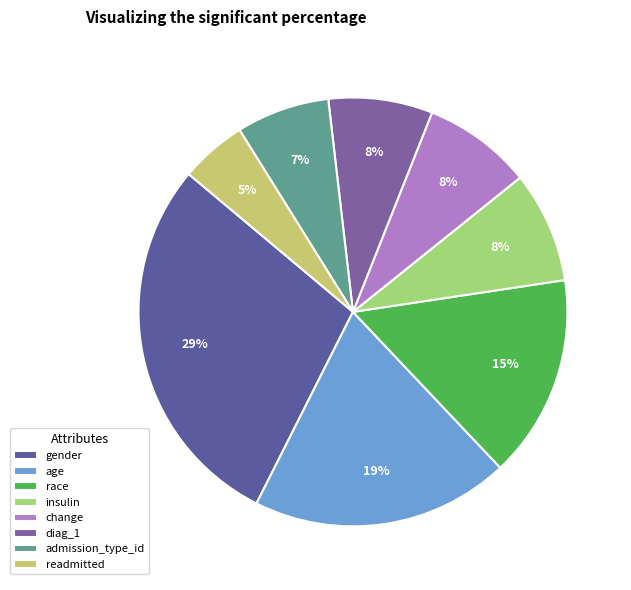

Which category has the smallest portion of the pie?

readmitted